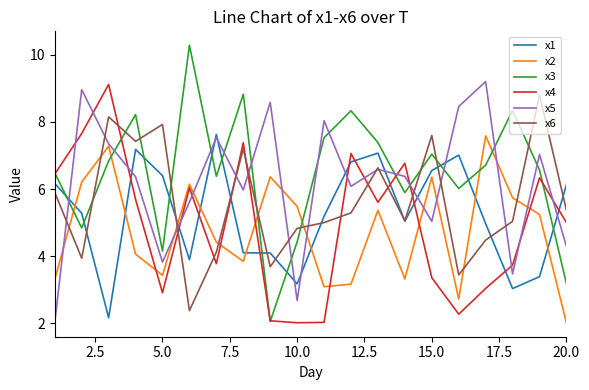

What is the average value of the x2 series?

4.8